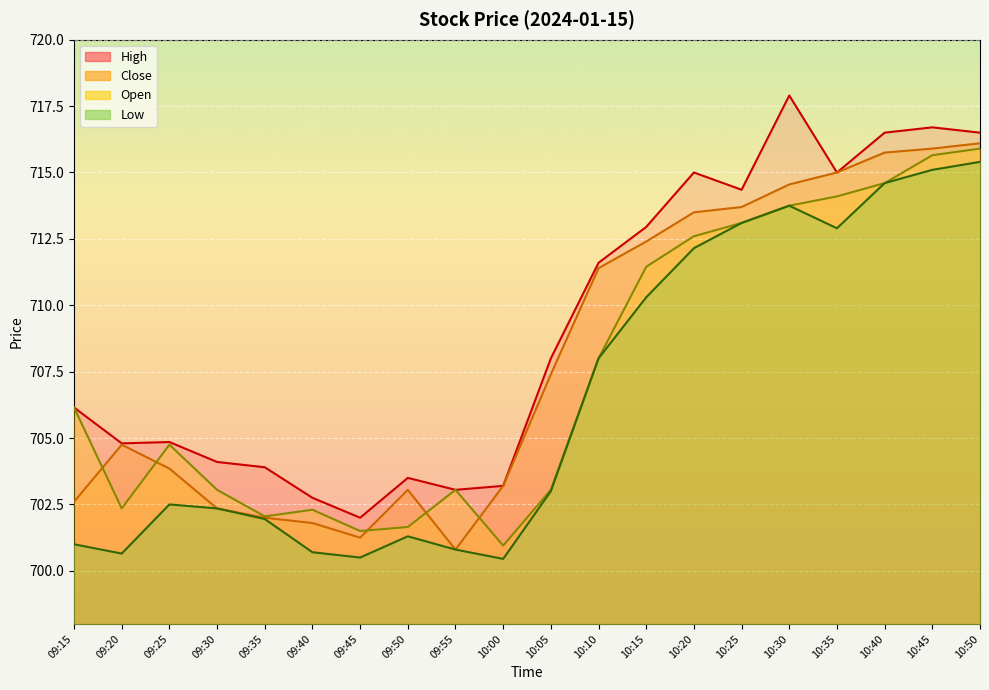

How many lines are shown in the chart?

4